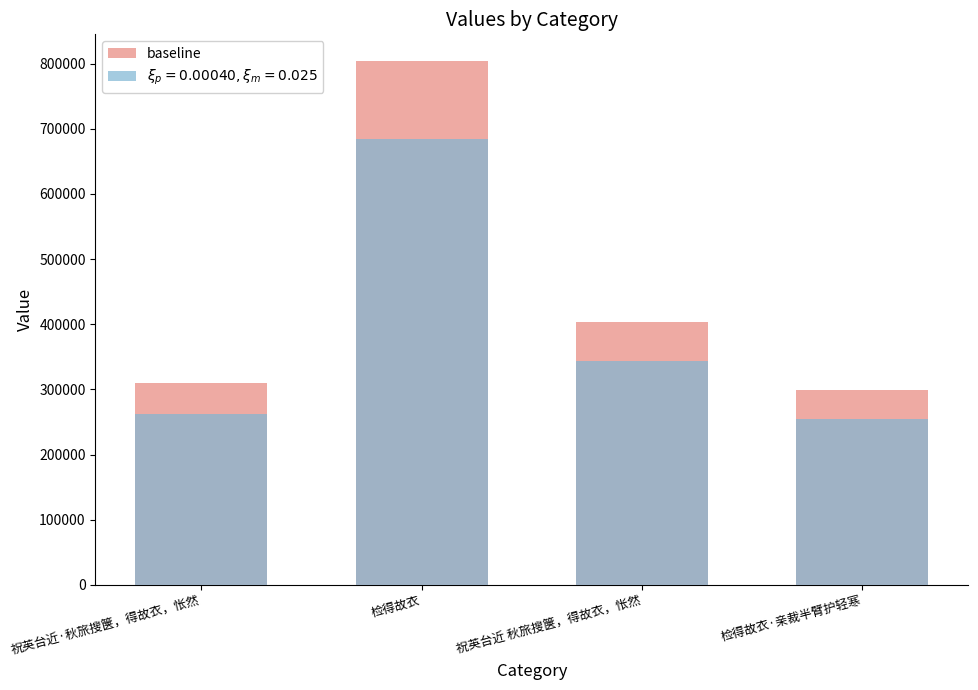

List the labels in order of value, smallest first.

检得故衣·亲裁半臂护轻寒, 祝英台近·秋旅搜箧，得故衣，怅然, 祝英台近 秋旅搜箧，得故衣，怅然, 检得故衣